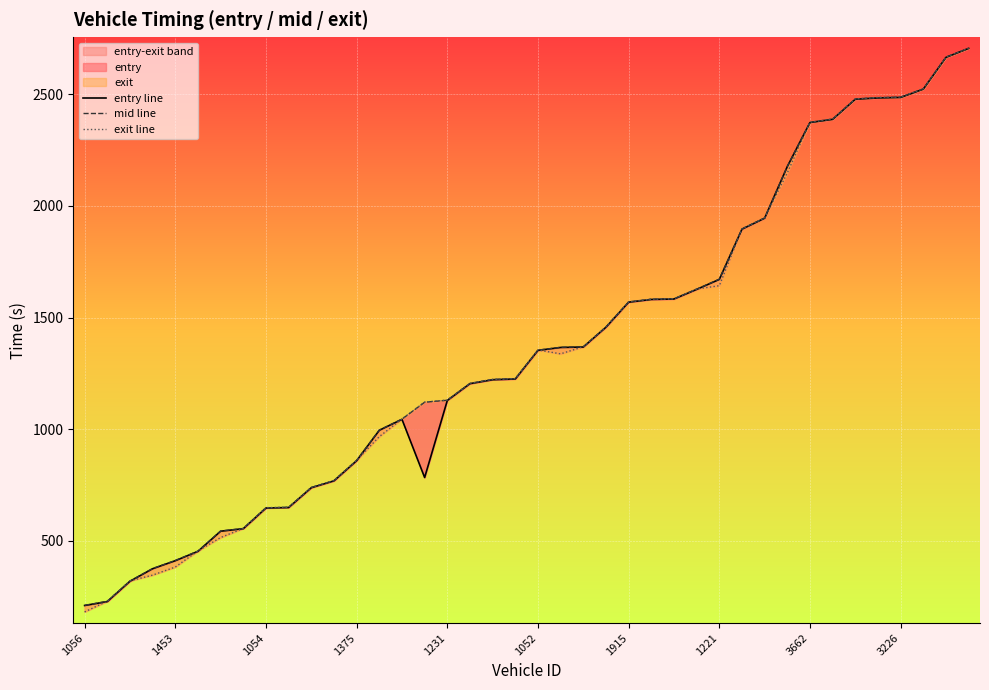

What is the spread (max minus min) of values at 17?

1.5